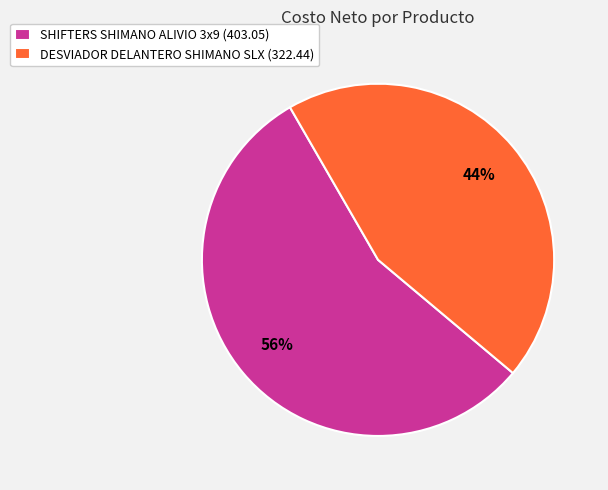

How many slices are in this pie chart?

2